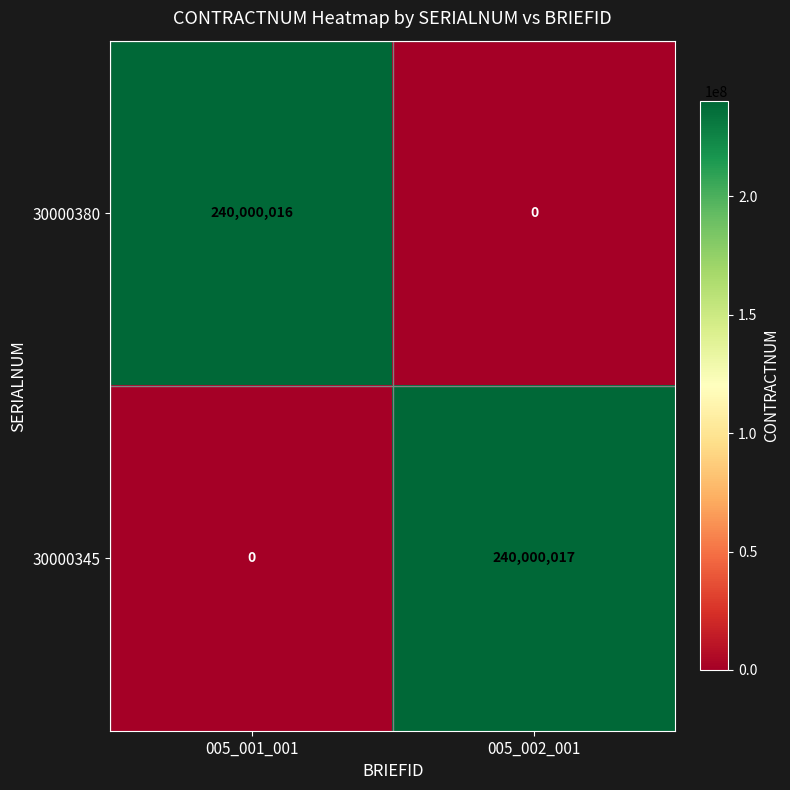

Rank the series at 005_002_001 from lowest to highest value.

30000380, 30000345